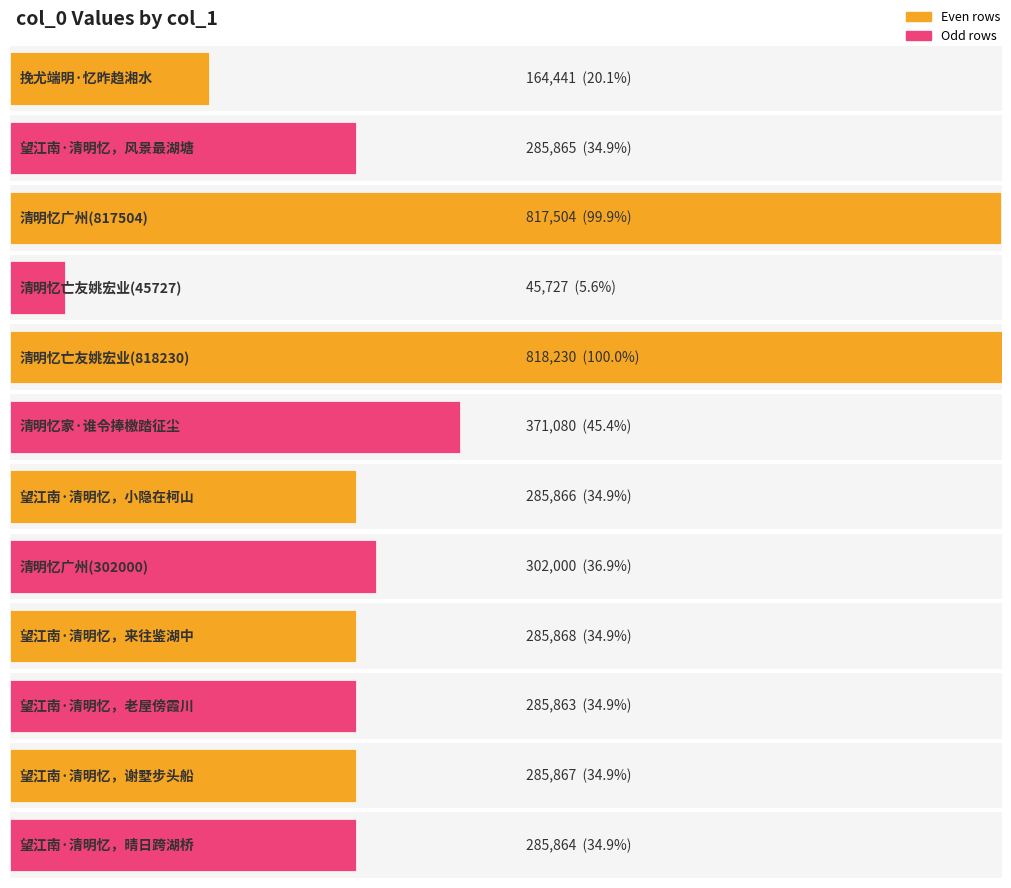

How many data points are less than 285867?

6